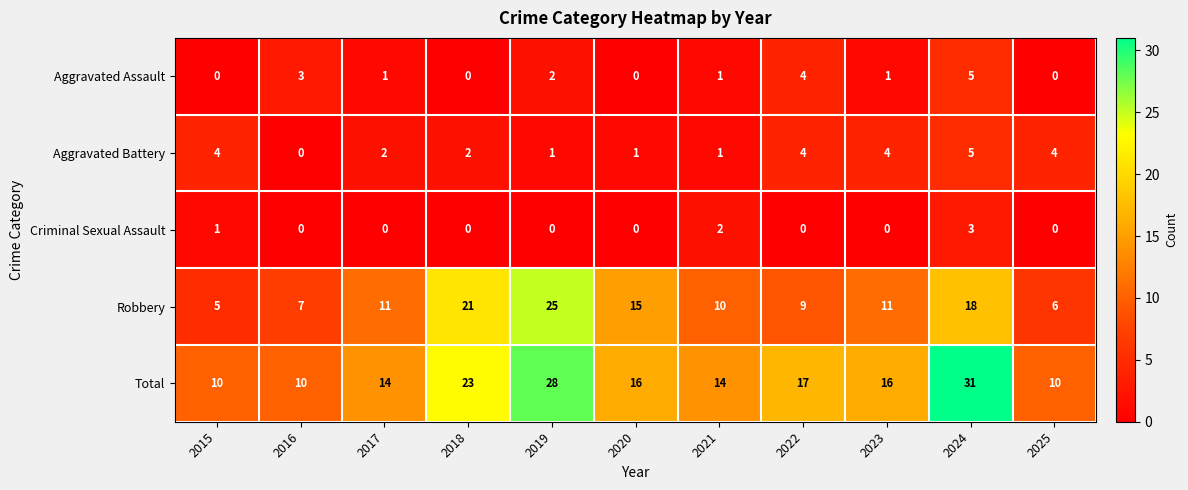

At which label does Total first exceed 16?

2018